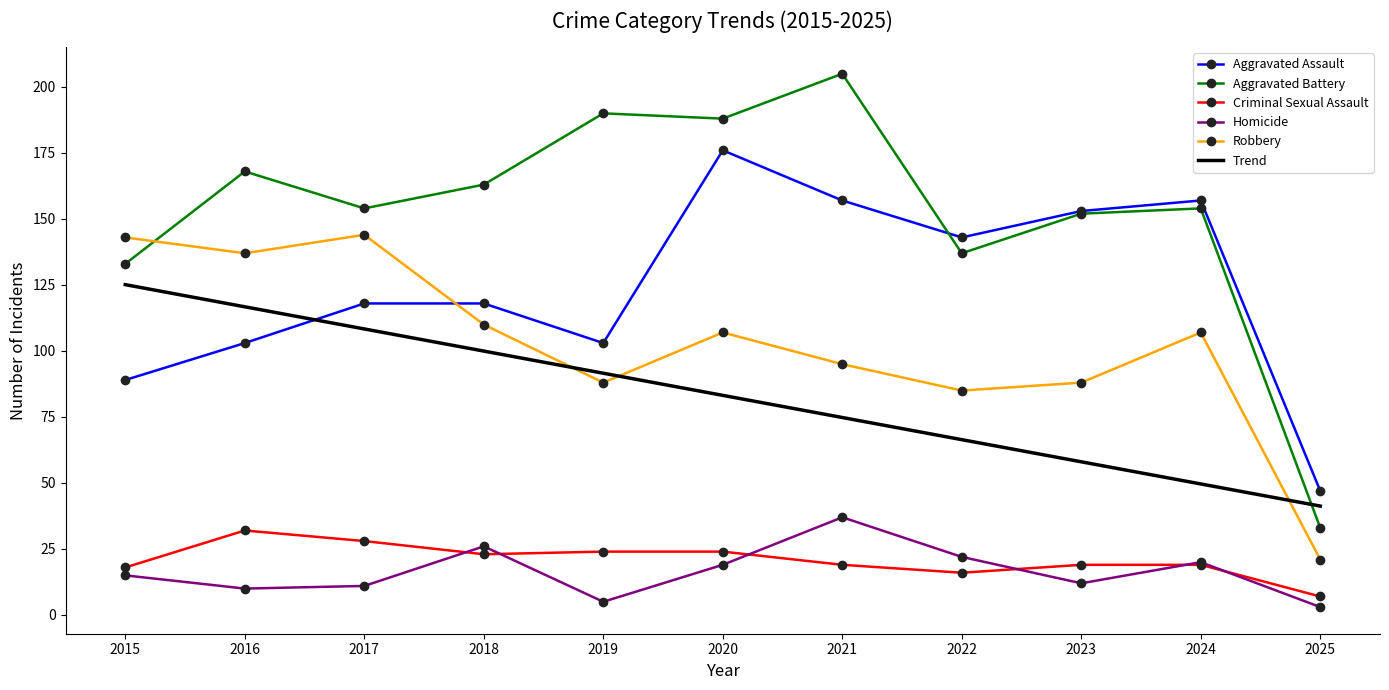

List the series in order of their peak value, highest first.

Aggravated Battery, Aggravated Assault, Robbery, Trend, Homicide, Criminal Sexual Assault